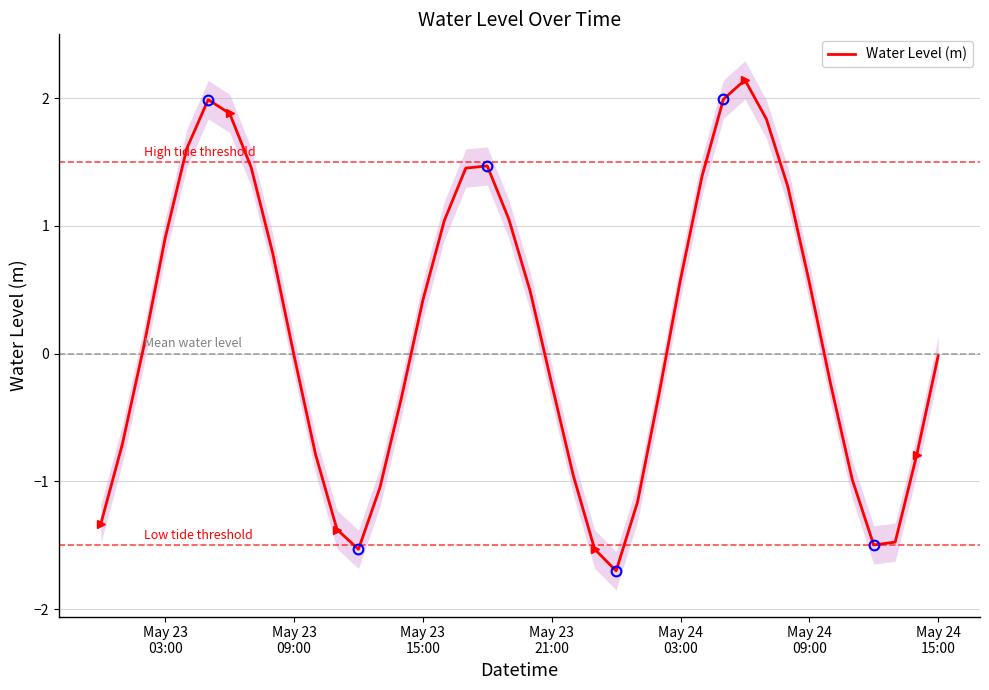

What is the average value?

0.2